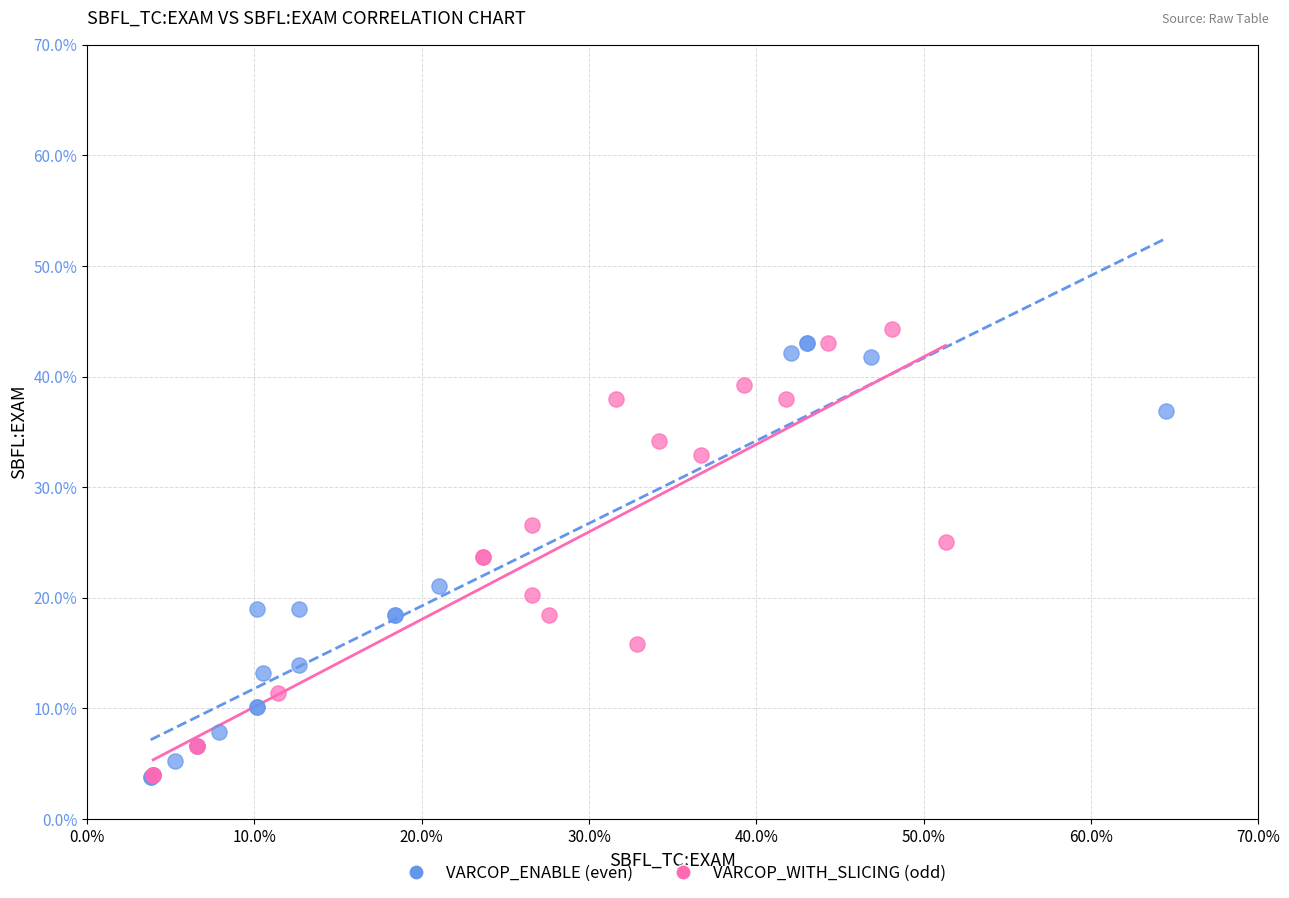

What are all the series names shown in the legend?

VARCOP_ENABLE (even), VARCOP_WITH_SLICING (odd)